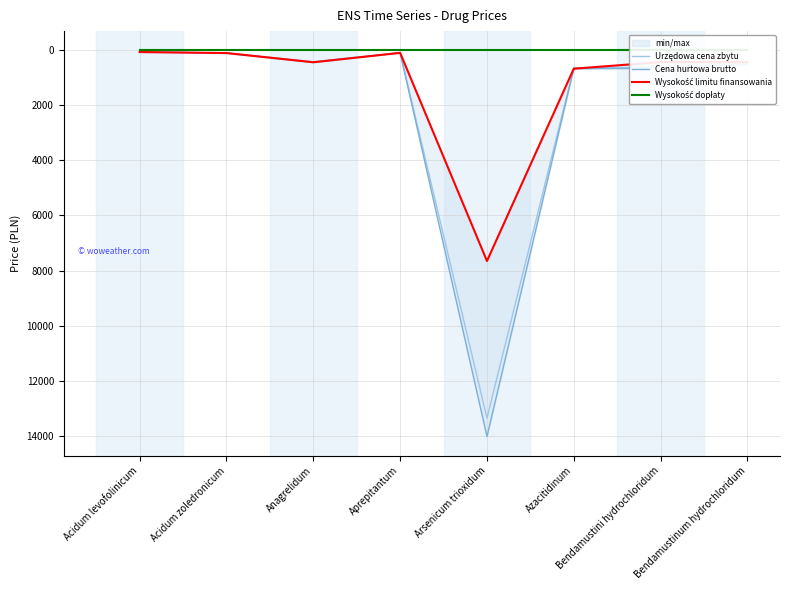

At which label does Wysokość limitu finansowania first exceed 425?

Anagrelidum